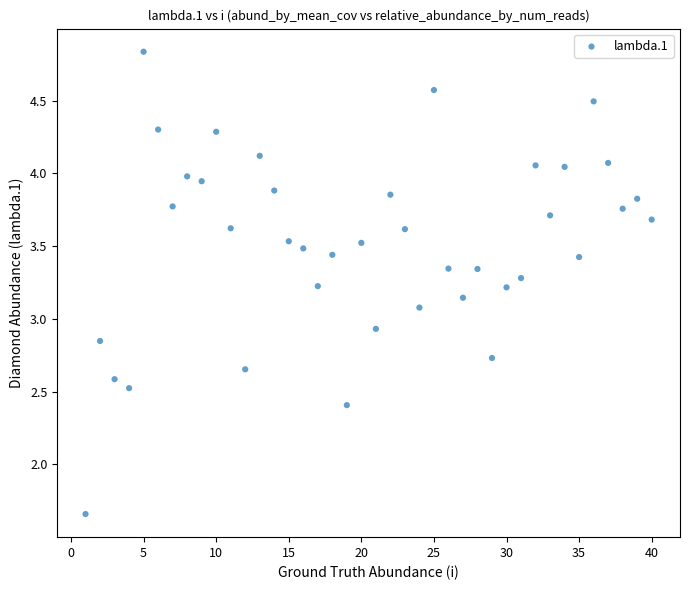

What is the range of Y values (max minus min)?

3.2